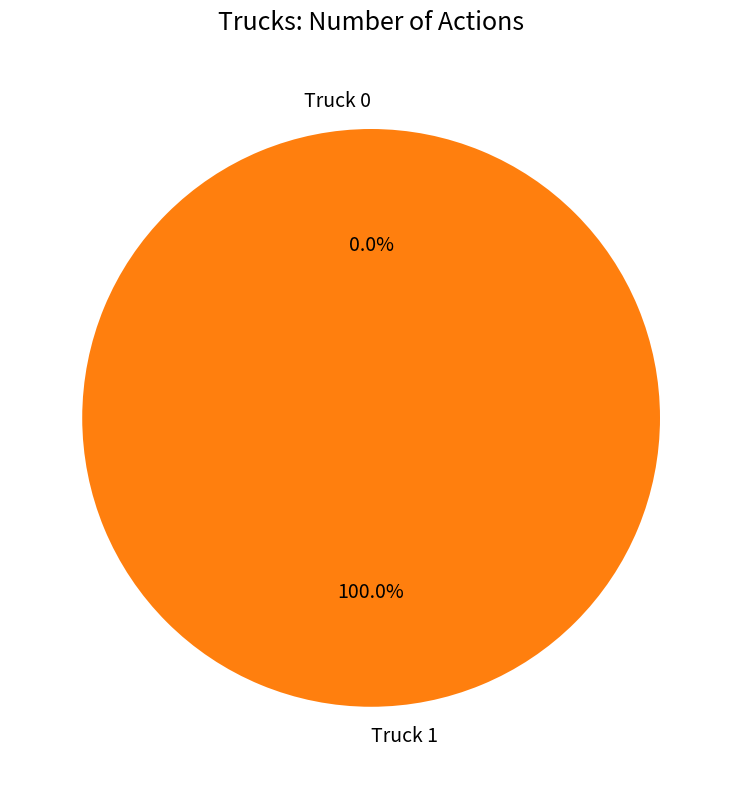

Combined, what portion of the pie is Truck 1 and Truck 0?

100.0%